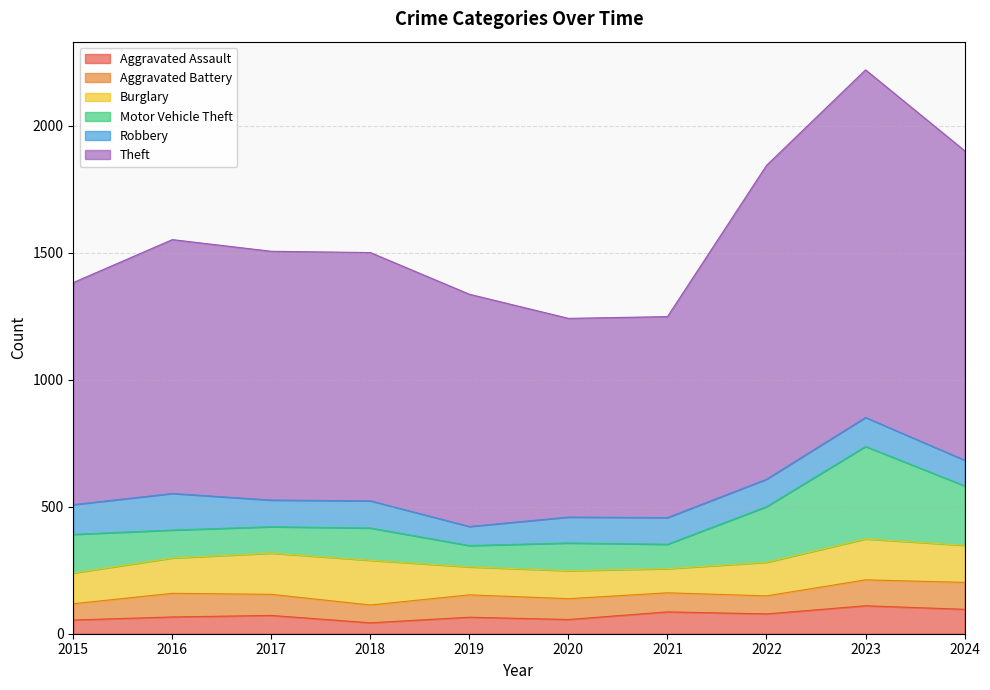

Is the value of Aggravated Assault at 2021 greater than the value of Burglary at 2024?

No